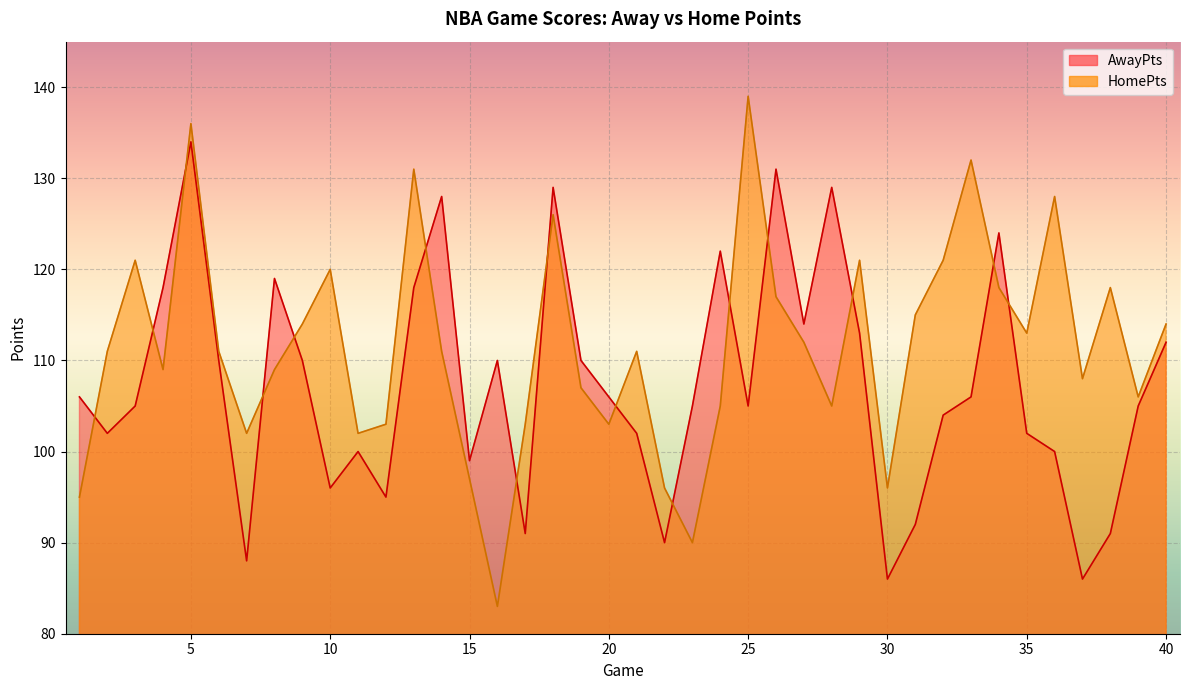

What is the difference between the maximum and minimum values in the AwayPts series?

48